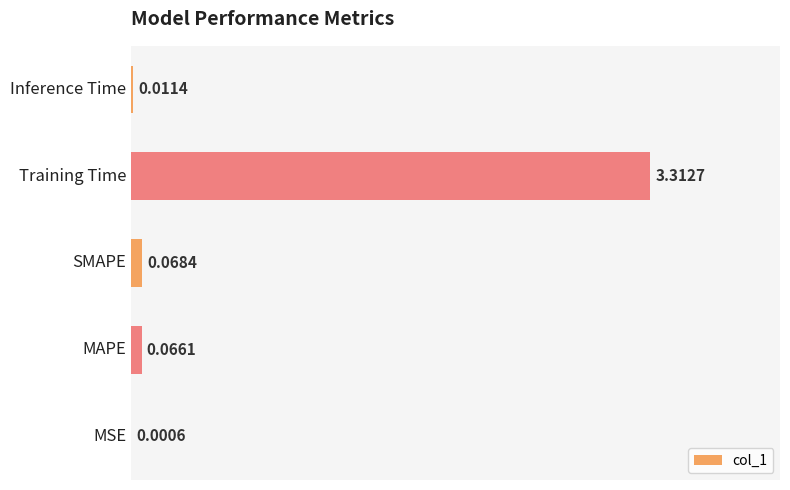

What is the sum of all values?

3.5